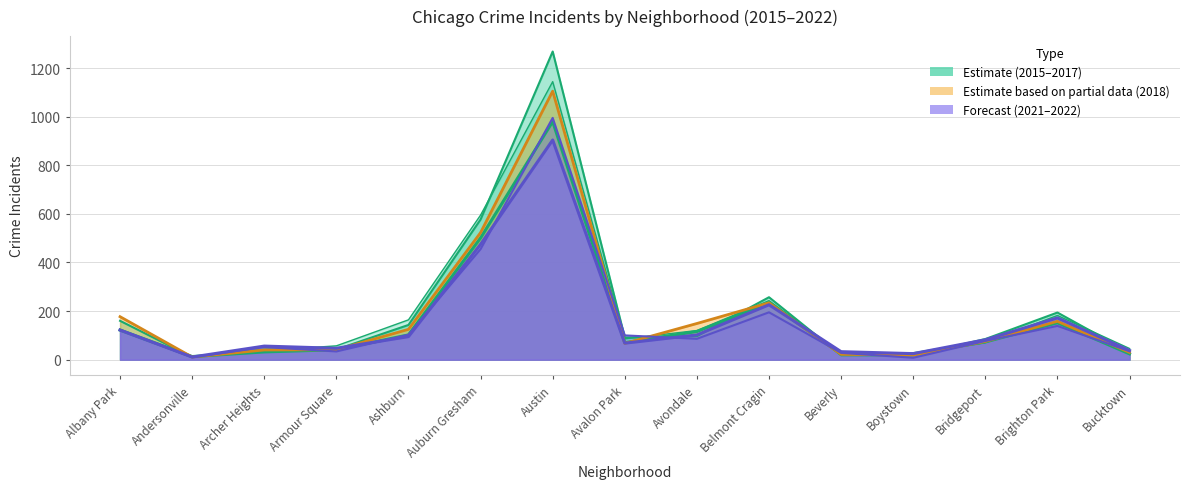

True or false: 2022 and 2015 cross at least once.

True